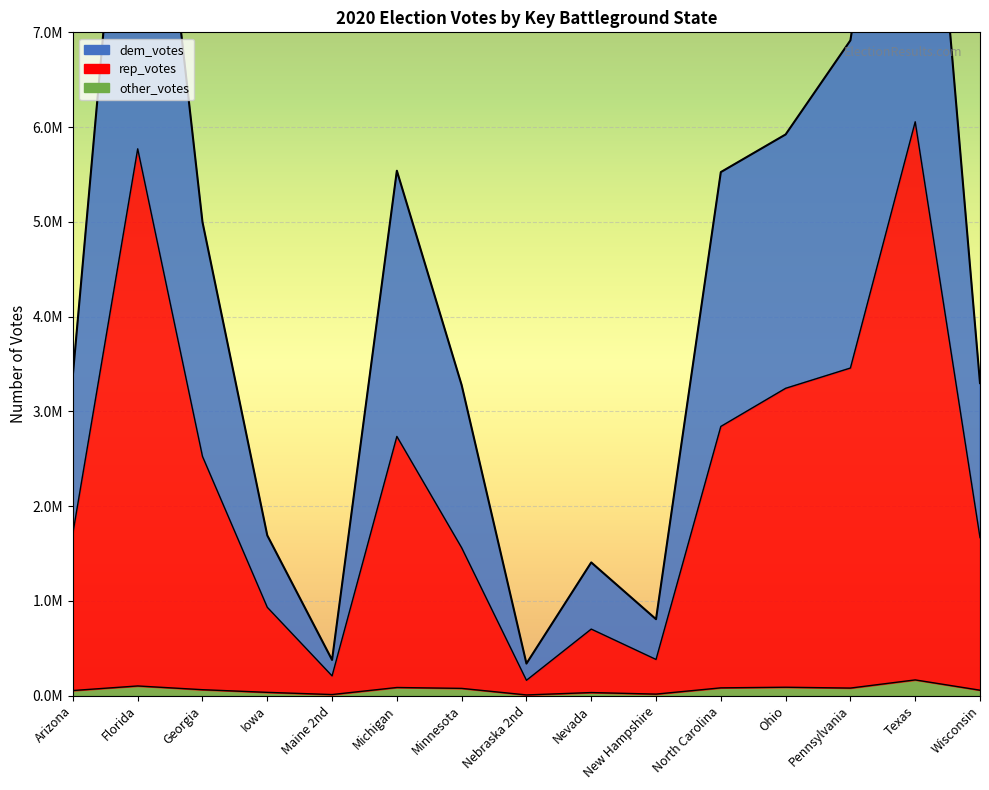

What is the sum of the other_votes values at Michigan and Ohio?

173613